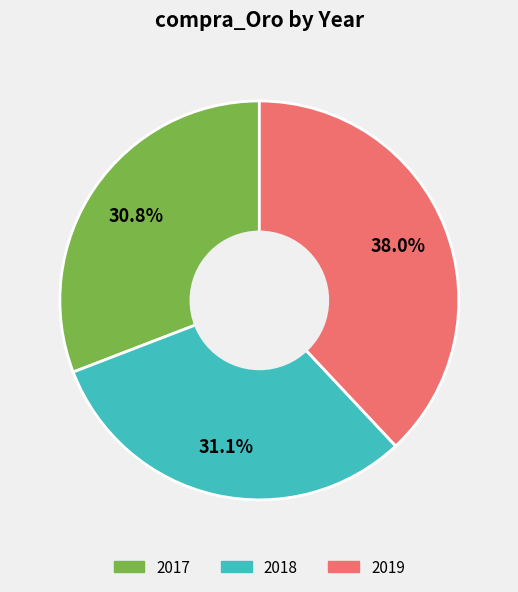

What is the largest slice in the pie chart?

2019